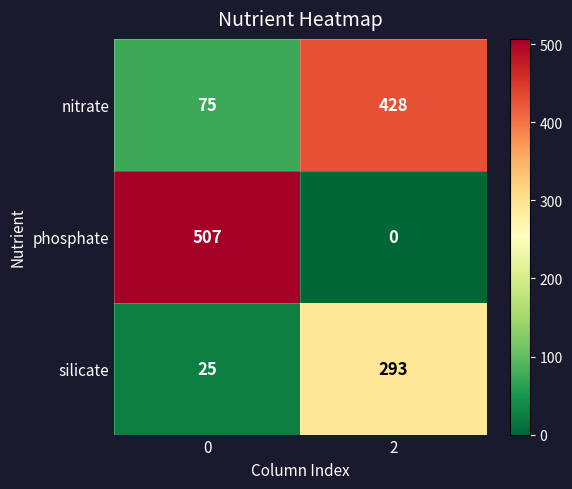

What is the maximum value for nitrate?

428